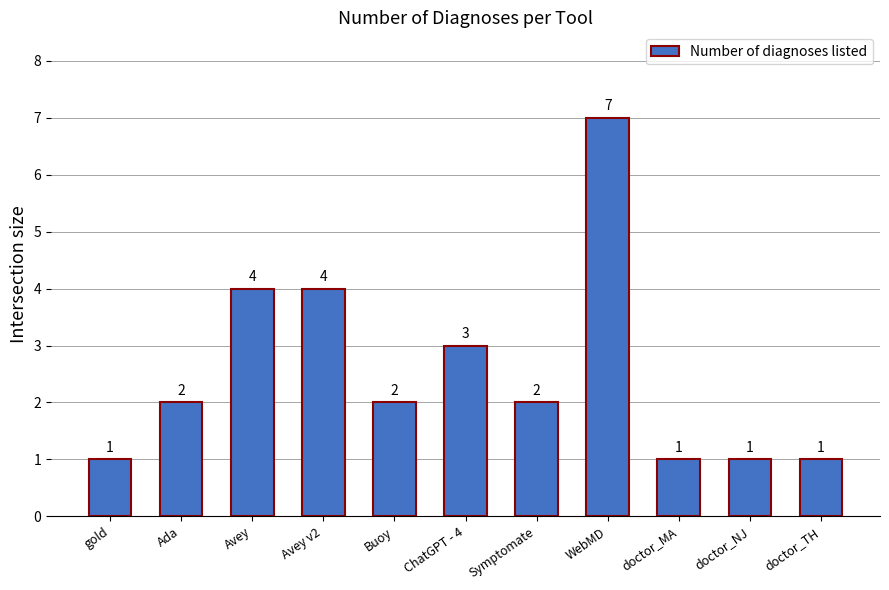

How many categories are shown in the chart?

11